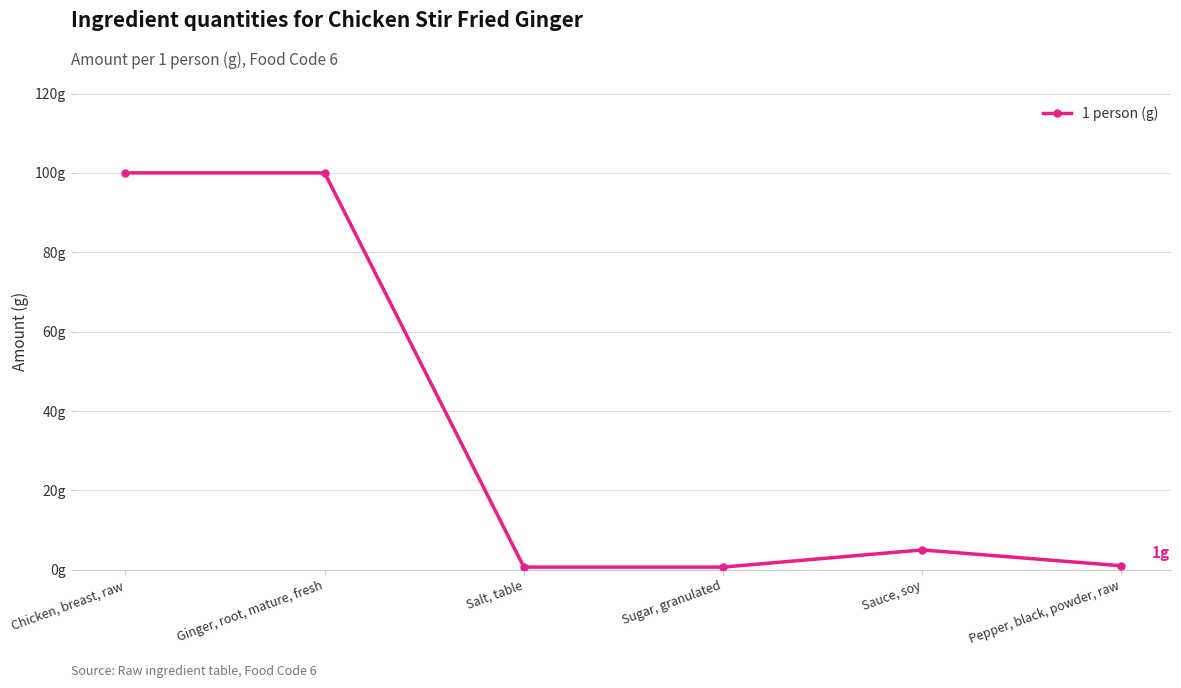

Is this an area chart (filled region under the line)?

No